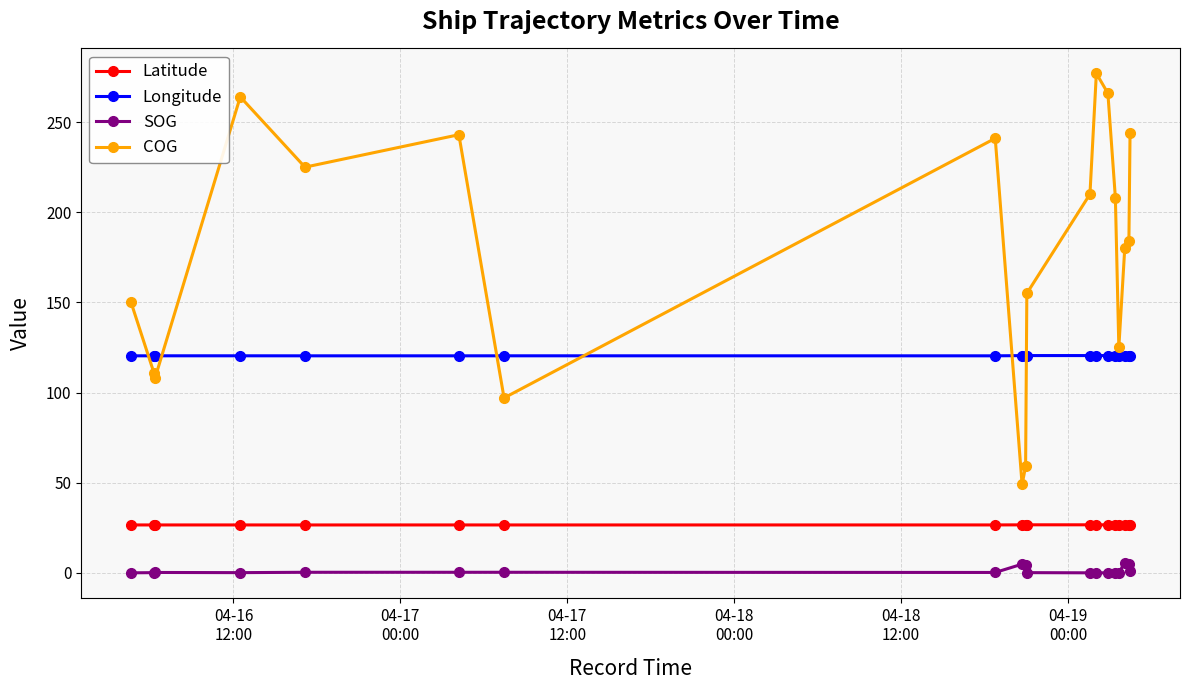

True or false: Longitude and COG intersect in this chart.

True